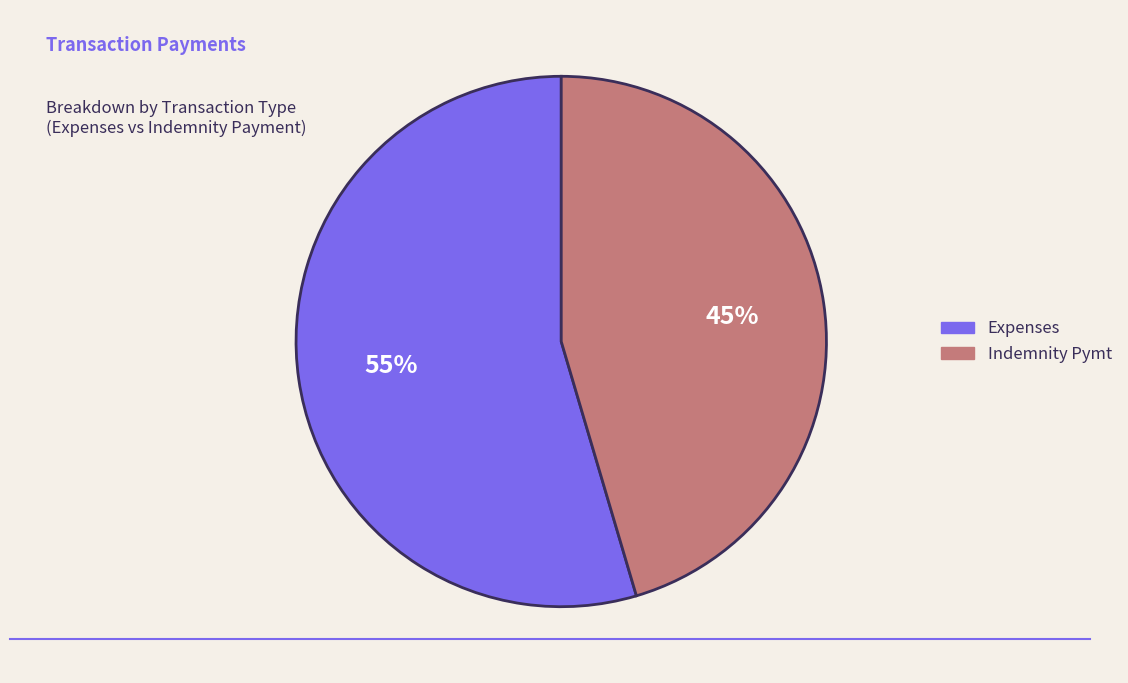

Which slice is the largest?

Expenses